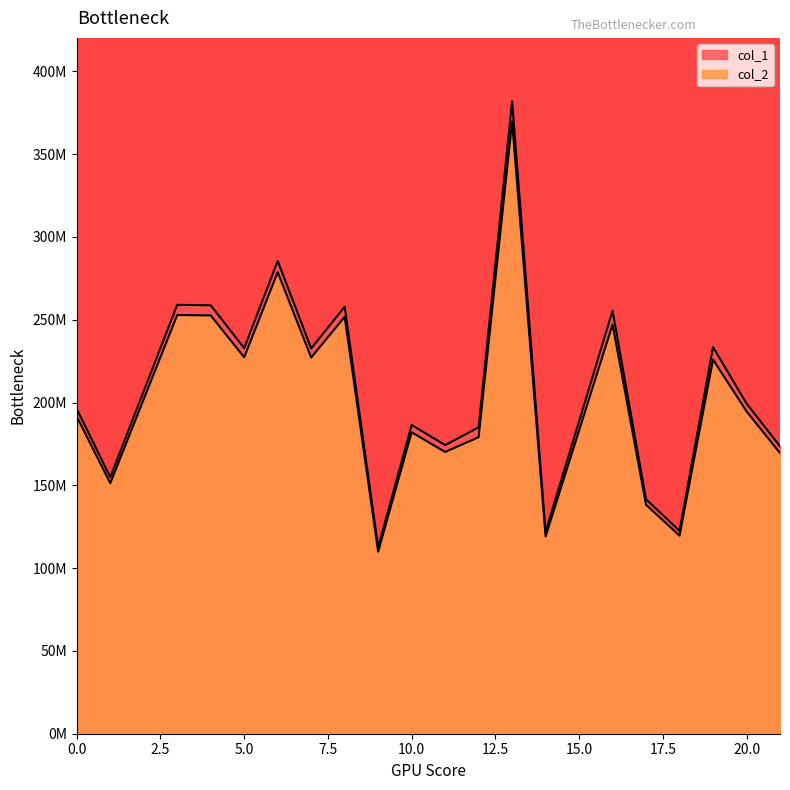

Does the chart have visible grid lines?

No